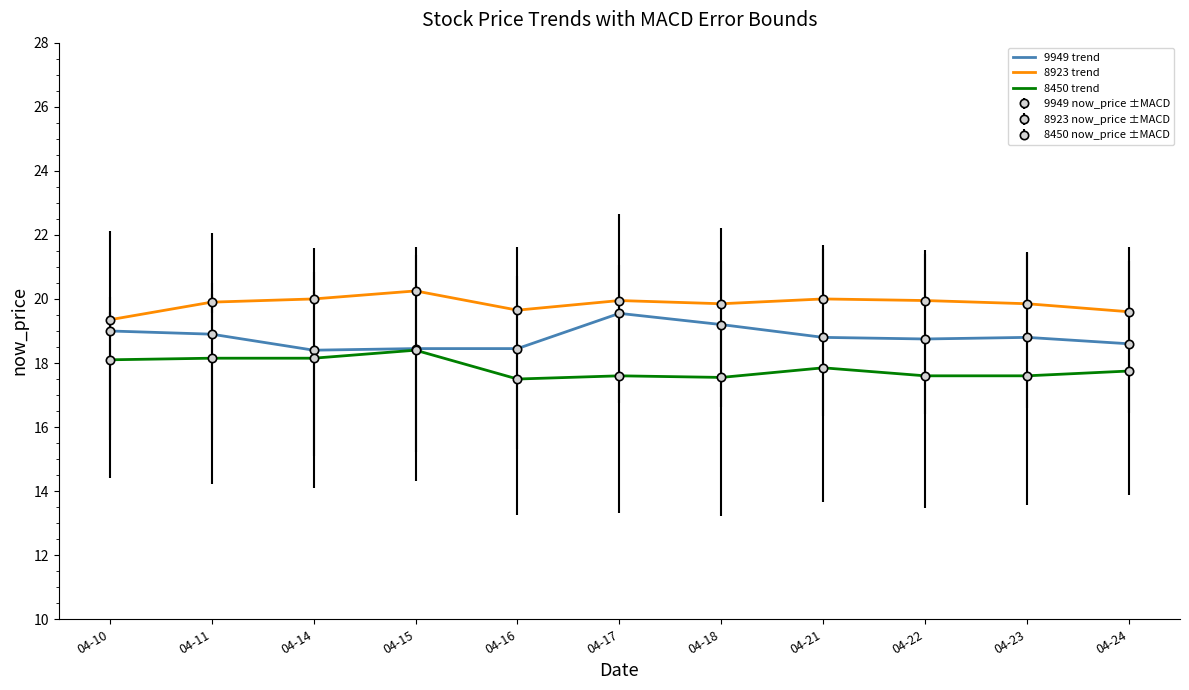

Where is 8923 trend nearest to the value 19?

04-10